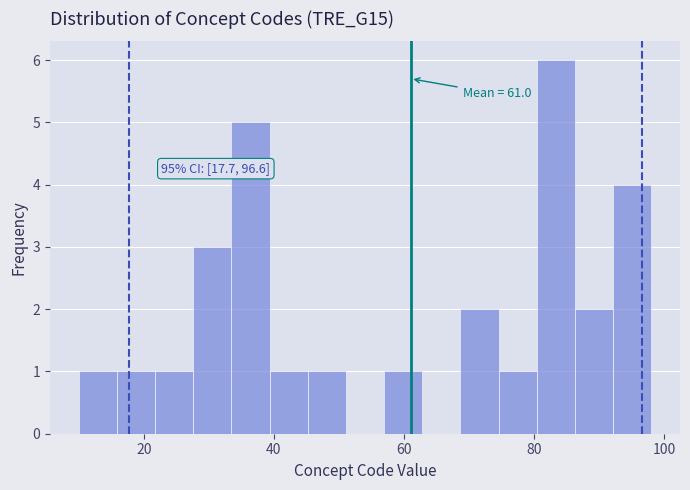

Around what value on the x-axis is the tallest bar? Give the approximate position of its centre, as read against the axis.

84